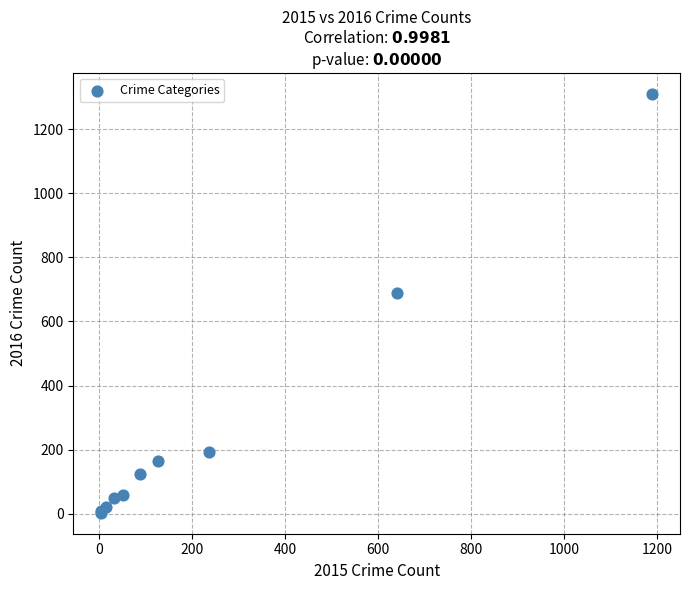

What Y value in the scatter plot is closest to 656?

689